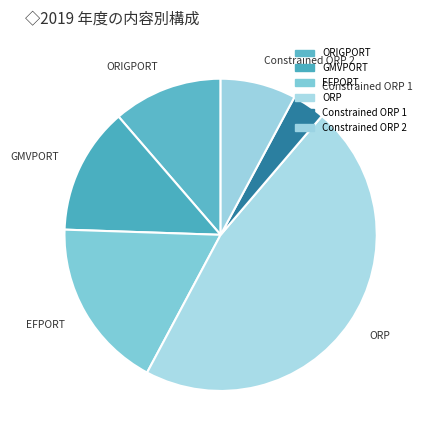

To the nearest percent, what is the average slice percentage?

17%